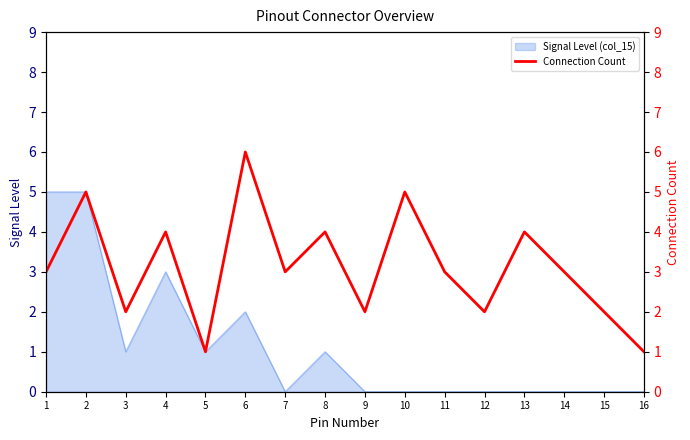

Does the chart have visible grid lines?

No